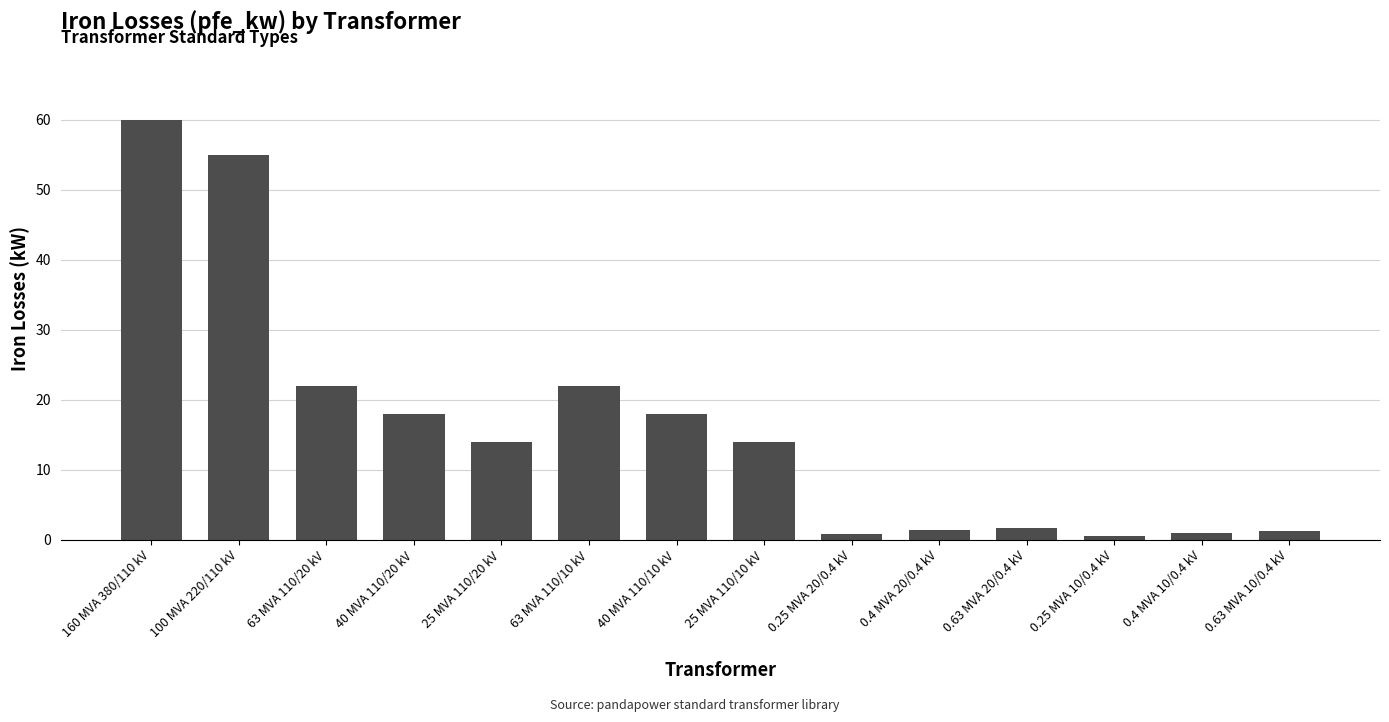

What is the maximum value shown in the chart?

60.0